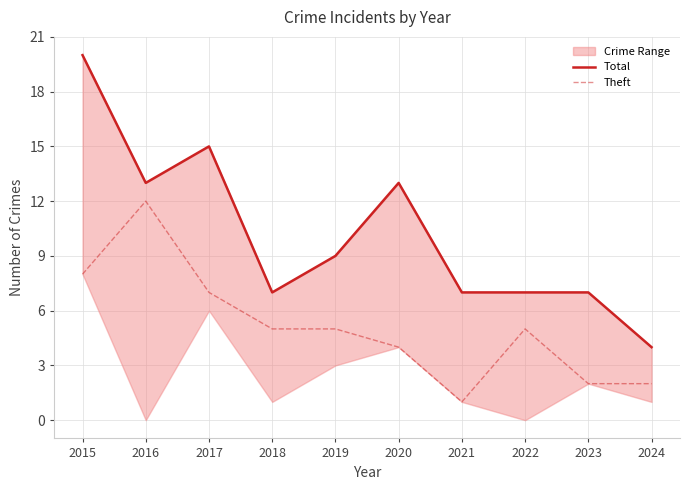

Which series has the largest total across all categories?

Total